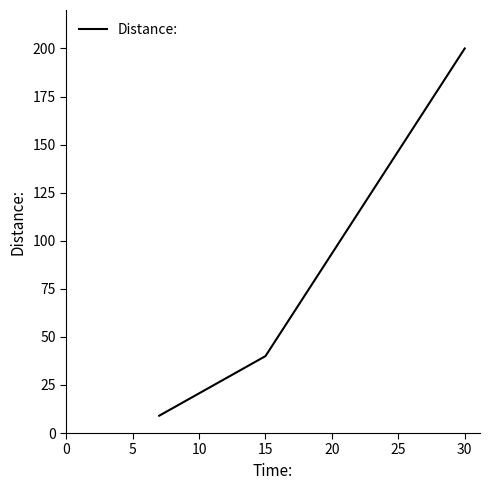

What is the maximum value shown in the chart?

200